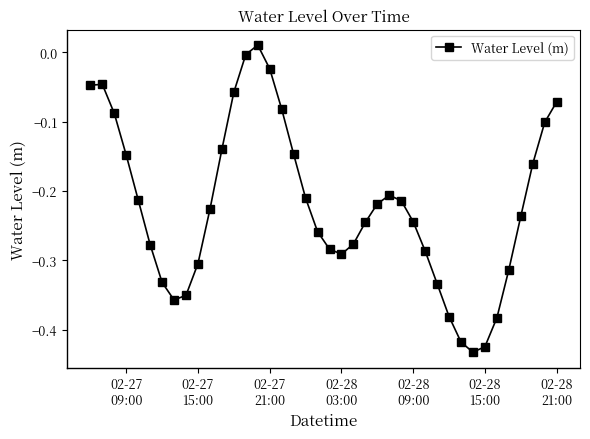

How many values exceed 0?

1